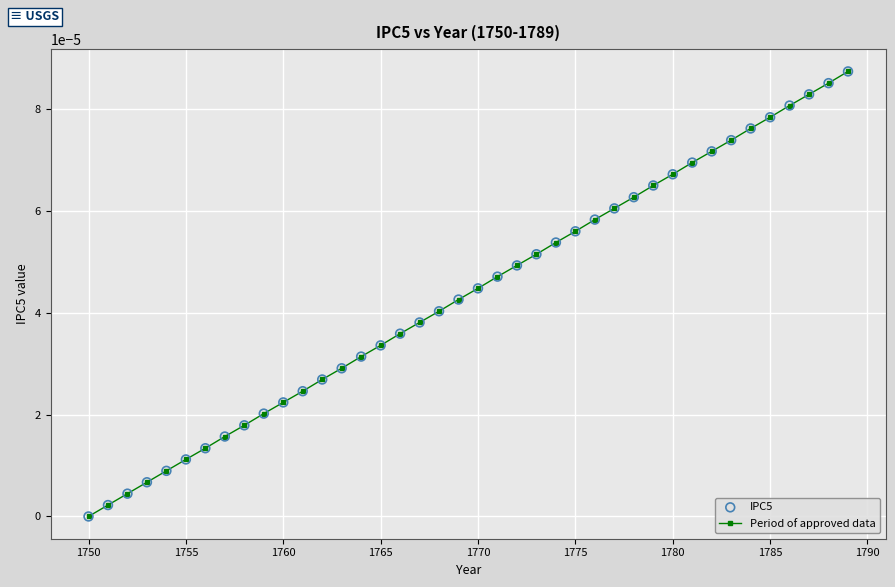

True or false: there are more than 1 points higher than both neighbors.

False